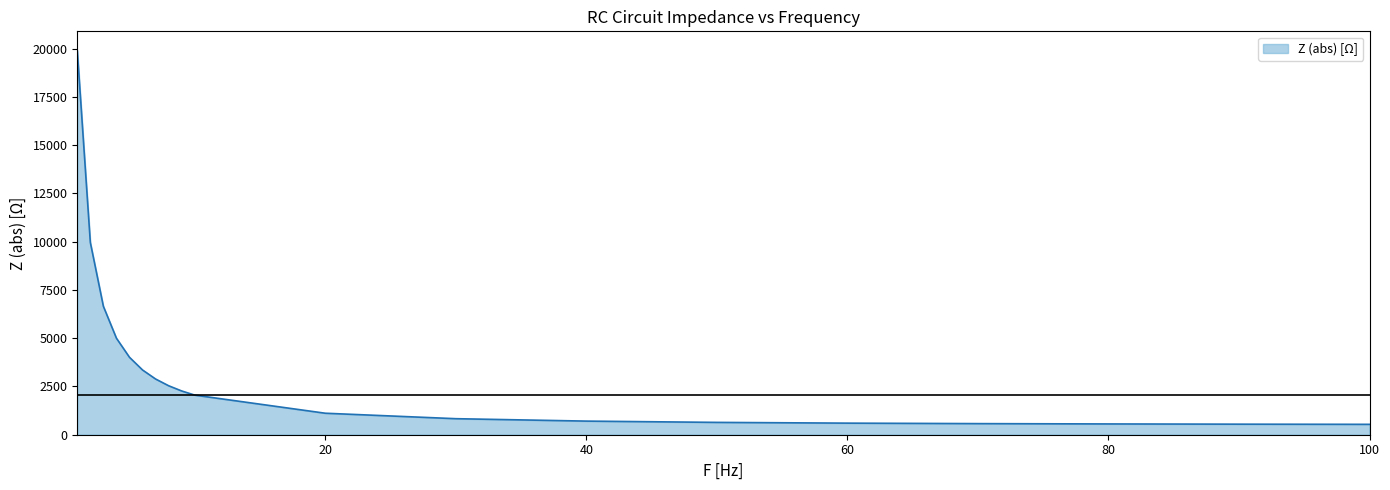

What is the difference between the maximum and minimum values?

19362.5